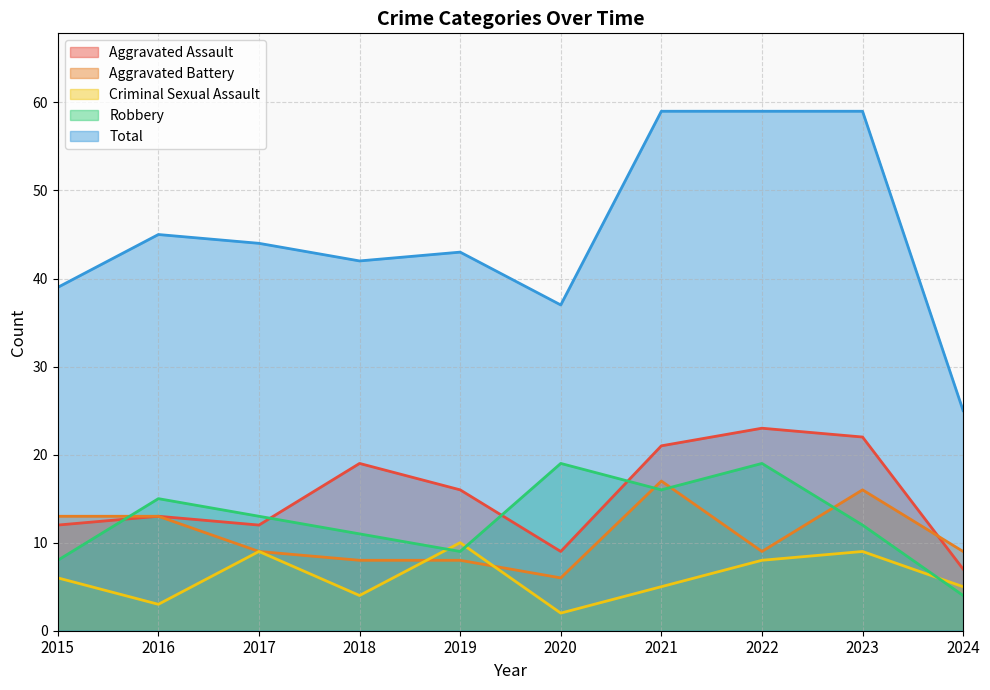

What is the difference between the Aggravated Battery values at 2016 and 2024?

4